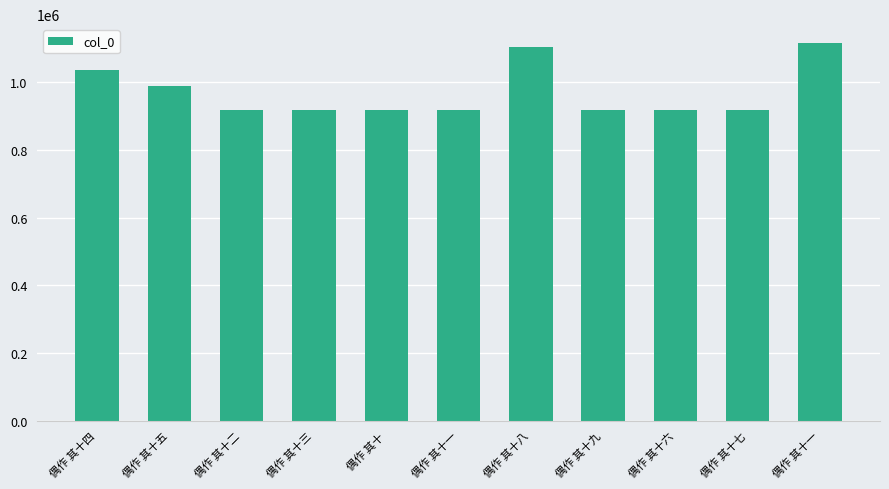

What is the ratio of the value at 偶作 其十三 to the value at 偶作 其十二?

1.0